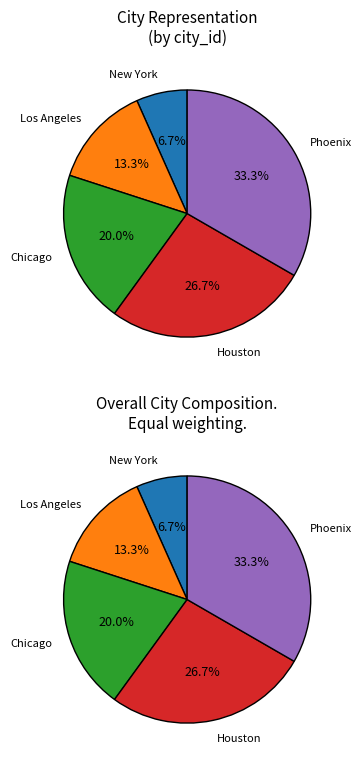

The Phoenix slice represents 21% of the pie. True or false?

False